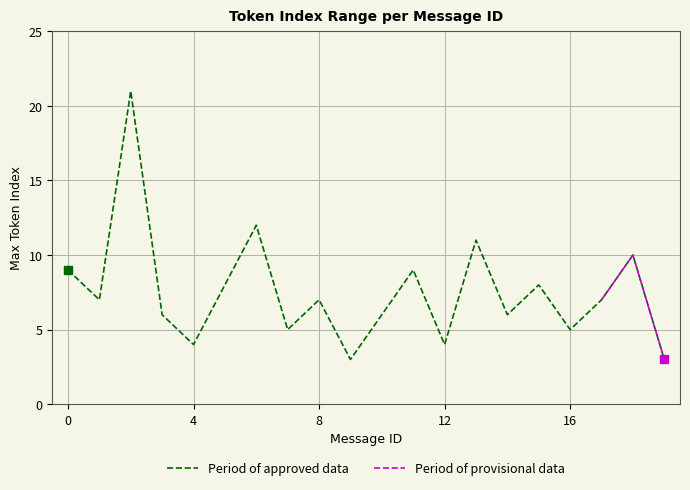

Reading left to right, what are all the values shown in this chart?

0=9	1=7	2=21	3=6	4=4	5=8	6=12	7=5	8=7	9=3	10=6	11=9	12=4	13=11	14=6	15=8	16=5	17=7	18=10	19=3